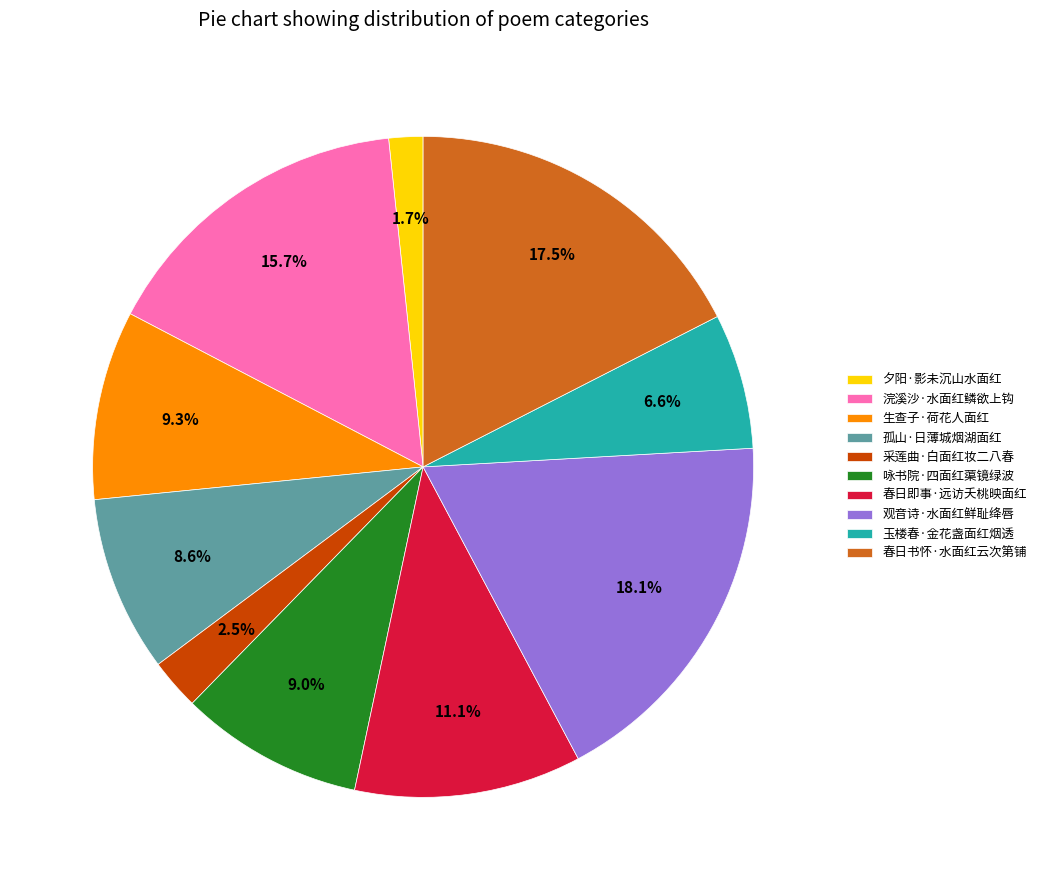

Which has a higher value, 孤山·日薄城烟湖面红 or 春日即事·远访夭桃映面红?

春日即事·远访夭桃映面红